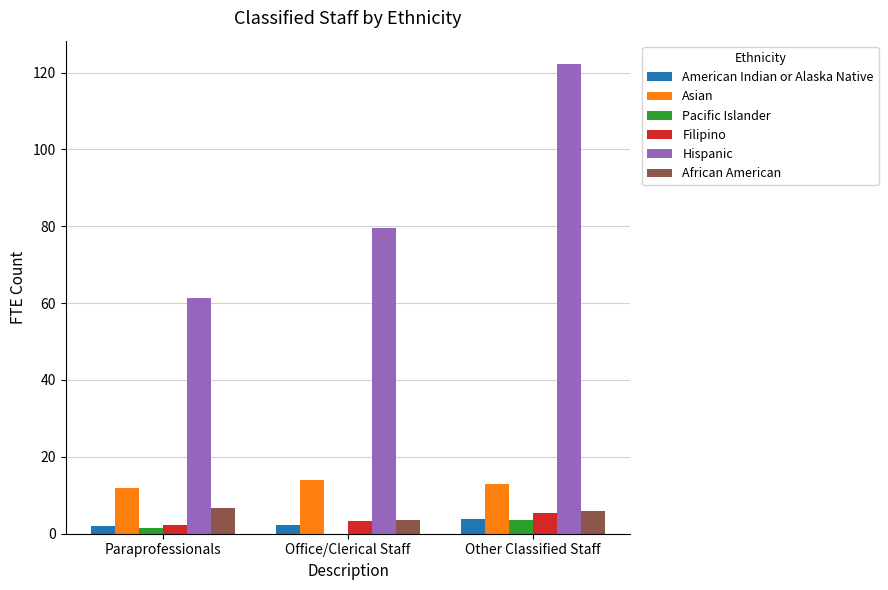

What is the total value across all series at Other Classified Staff?

153.9